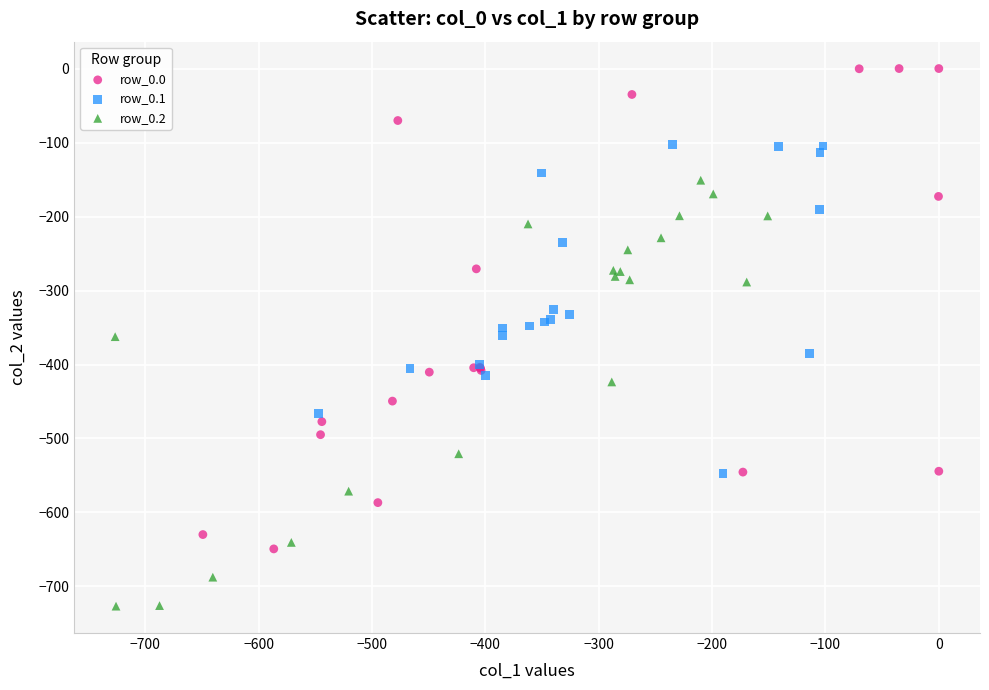

What are all the series names shown in the legend?

row_0.0, row_0.1, row_0.2